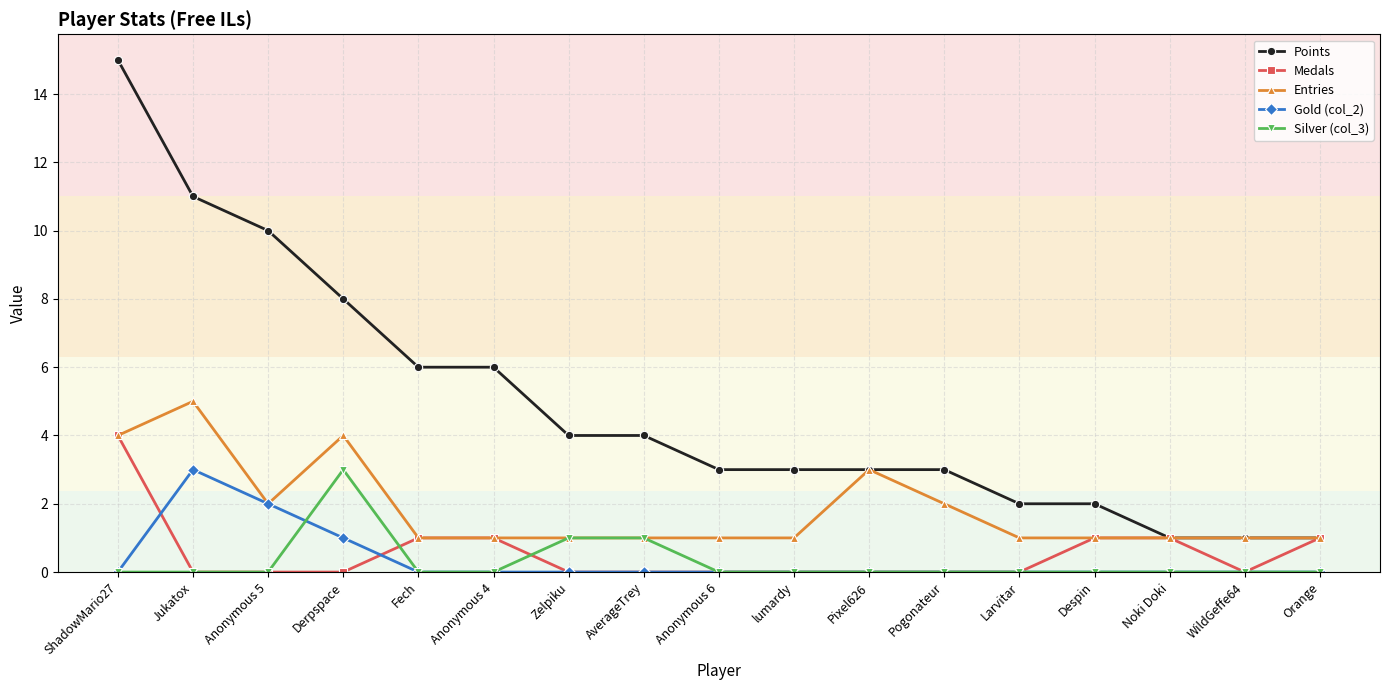

True or false: Gold (col_2) and Points cross at least once.

False